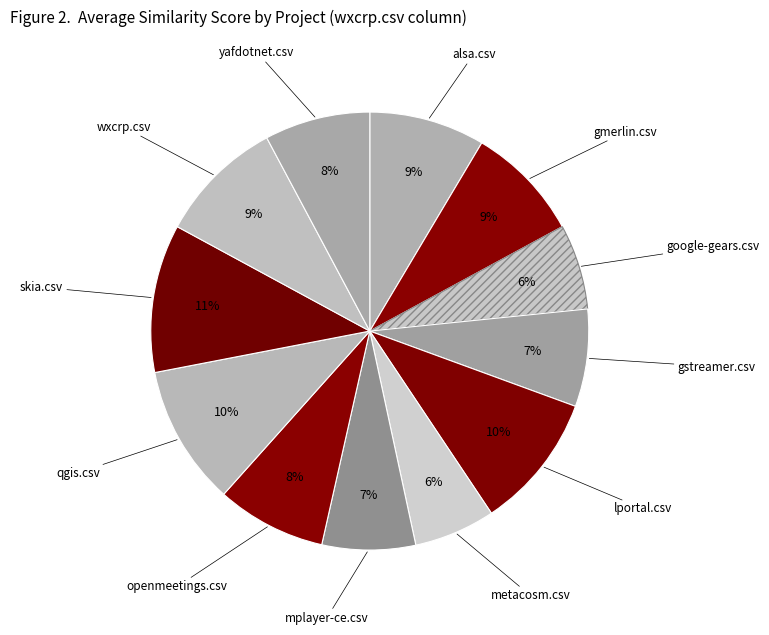

Which slice is the largest?

skia.csv